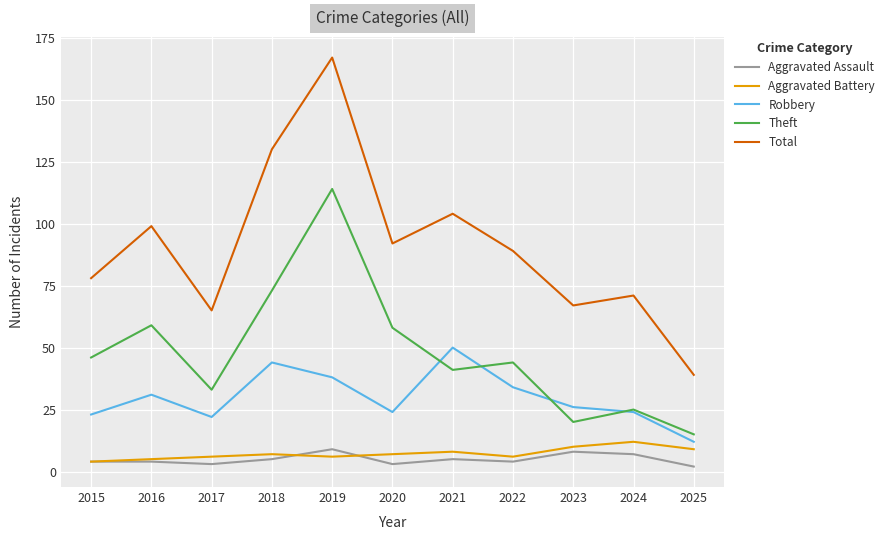

True or false: Aggravated Battery has a value of 8 at 2021.

True